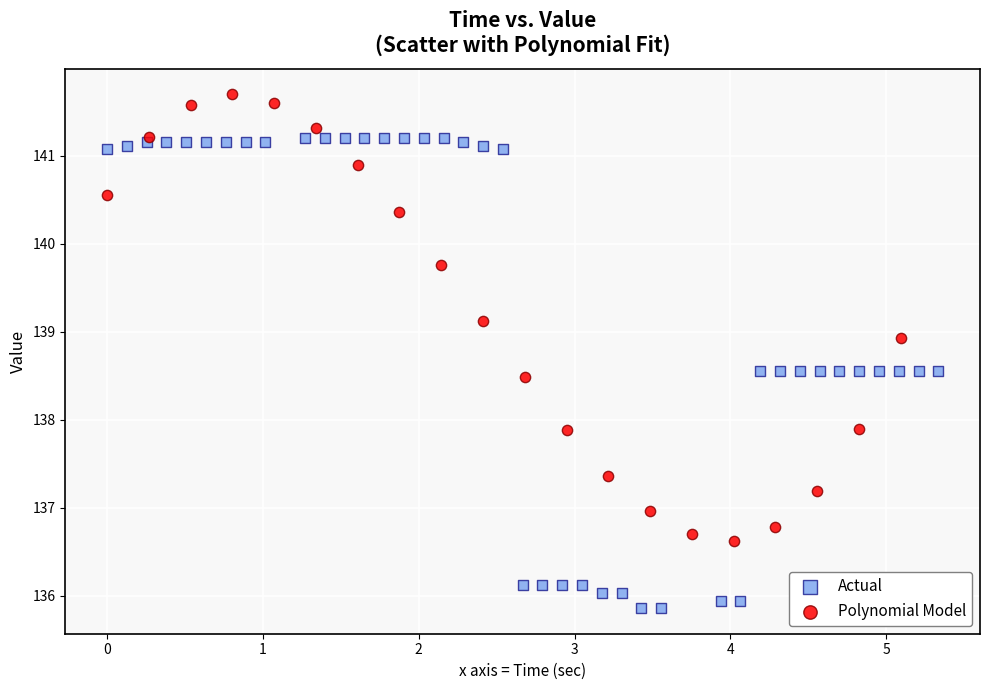

Which series contains the highest Y value?

Polynomial Model